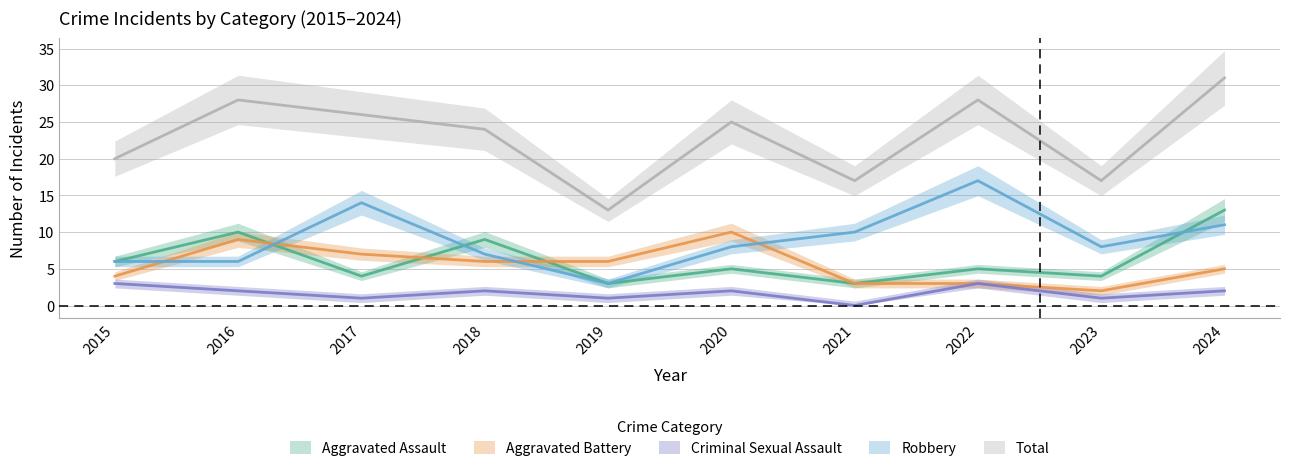

Reading right to left, transcribe all the data shown in this chart.

Aggravated Assault: 2024=13	2023=4	2022=5	2021=3	2020=5	2019=3	2018=9	2017=4	2016=10	2015=6
Aggravated Battery: 2024=5	2023=2	2022=3	2021=3	2020=10	2019=6	2018=6	2017=7	2016=9	2015=4
Criminal Sexual Assault: 2024=2	2023=1	2022=3	2021=0	2020=2	2019=1	2018=2	2017=1	2016=2	2015=3
Robbery: 2024=11	2023=8	2022=17	2021=10	2020=8	2019=3	2018=7	2017=14	2016=6	2015=6
Total: 2024=31	2023=17	2022=28	2021=17	2020=25	2019=13	2018=24	2017=26	2016=28	2015=20